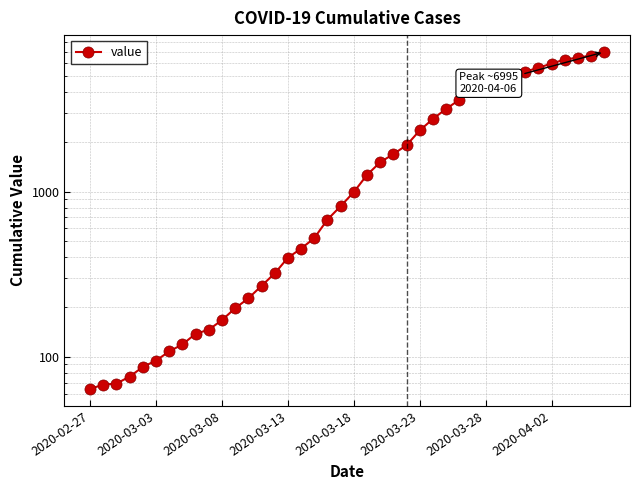

What is the greatest value displayed?

6995